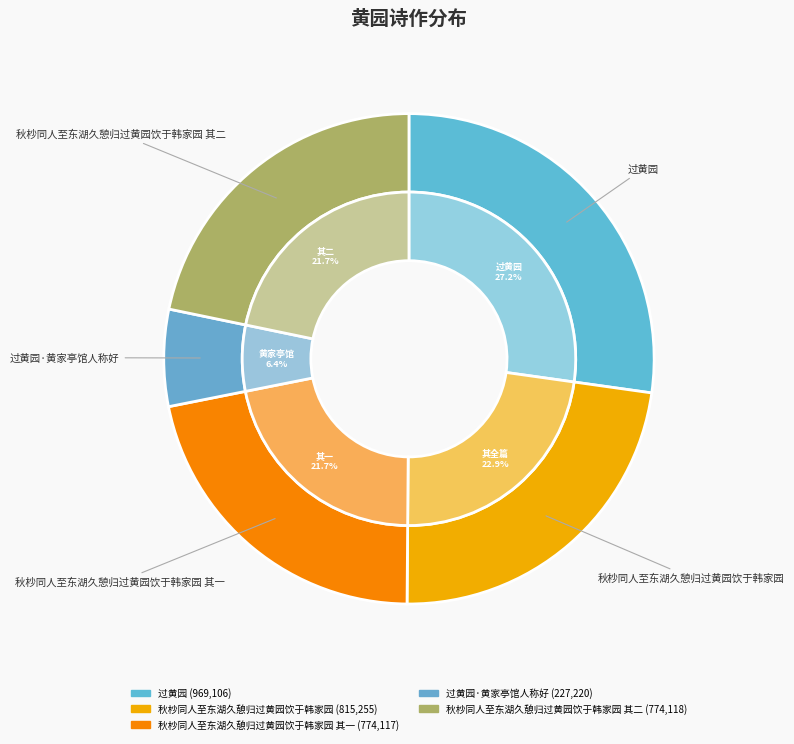

What is the largest slice in the pie chart?

过黄园